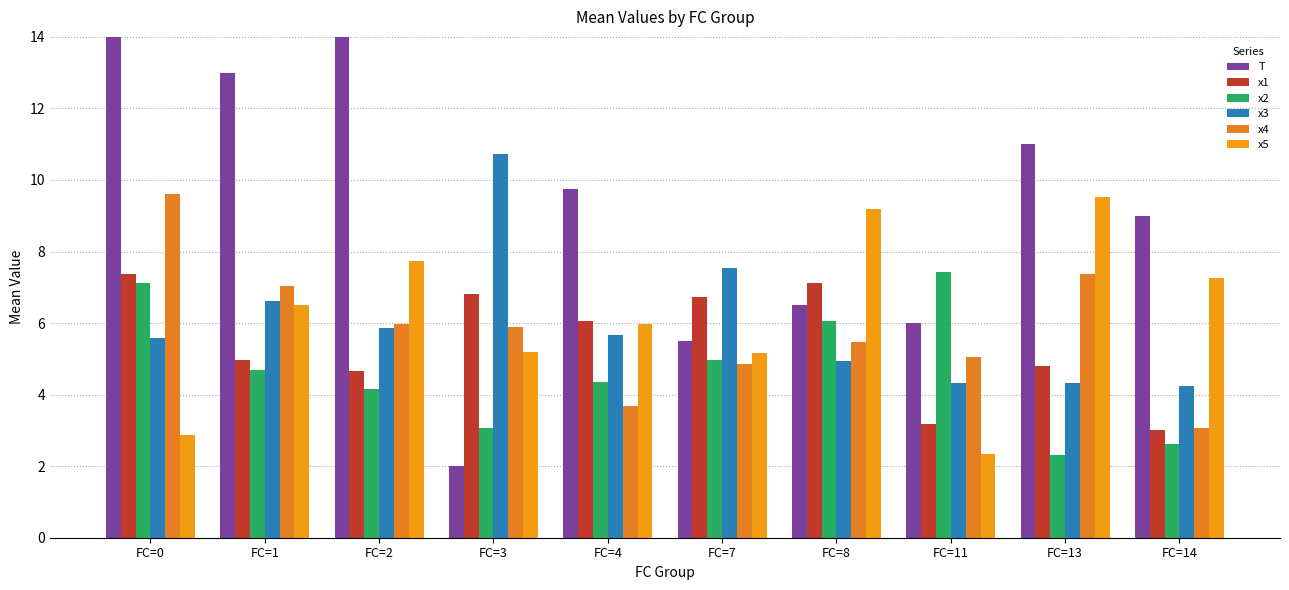

What are all the series names shown in the legend?

T, x1, x2, x3, x4, x5